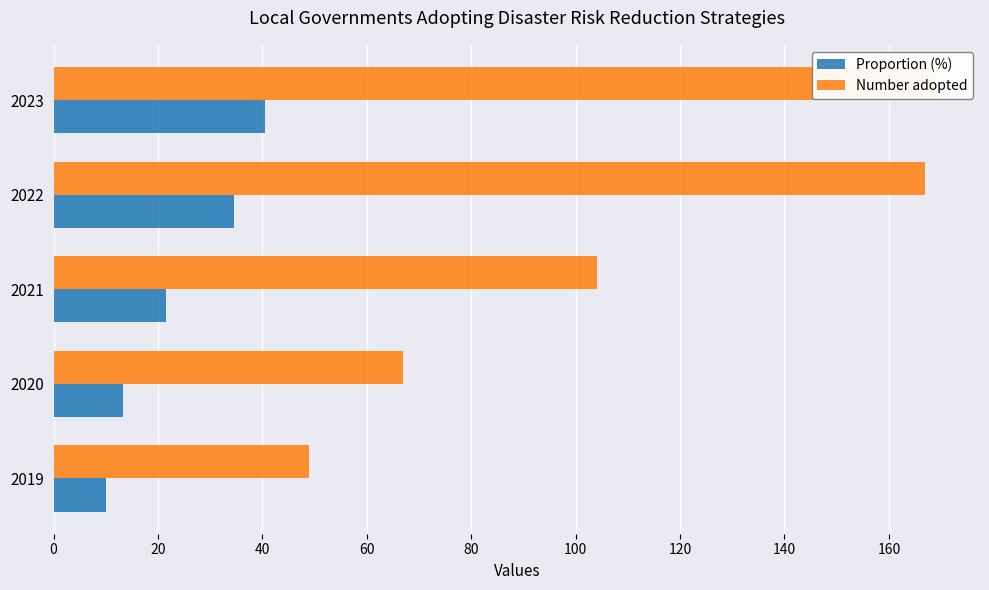

The value of Proportion (%) at 2021 is 35.7. True or false?

False